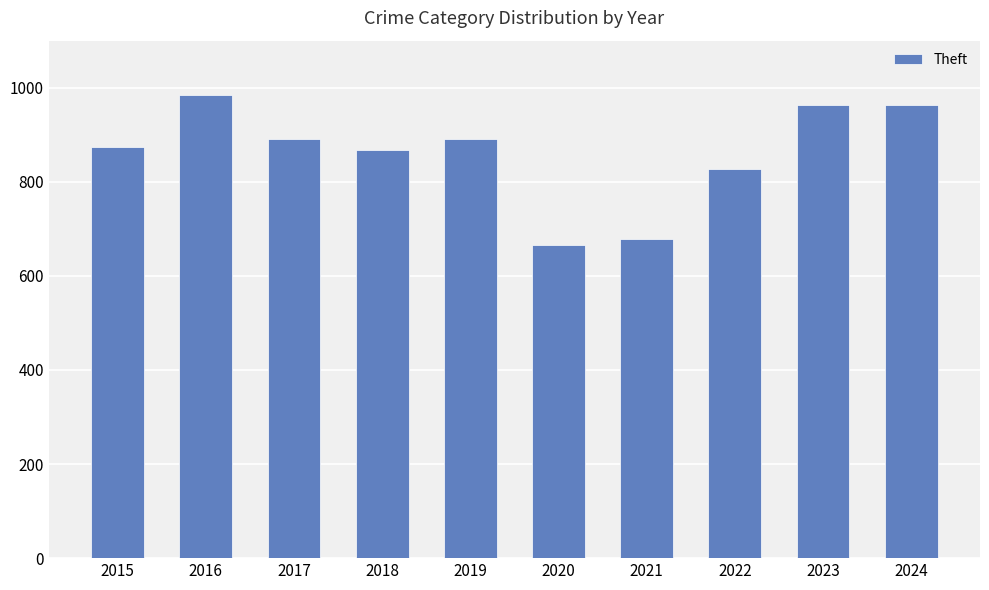

Is it true that the value at 2019 is 1160?

False